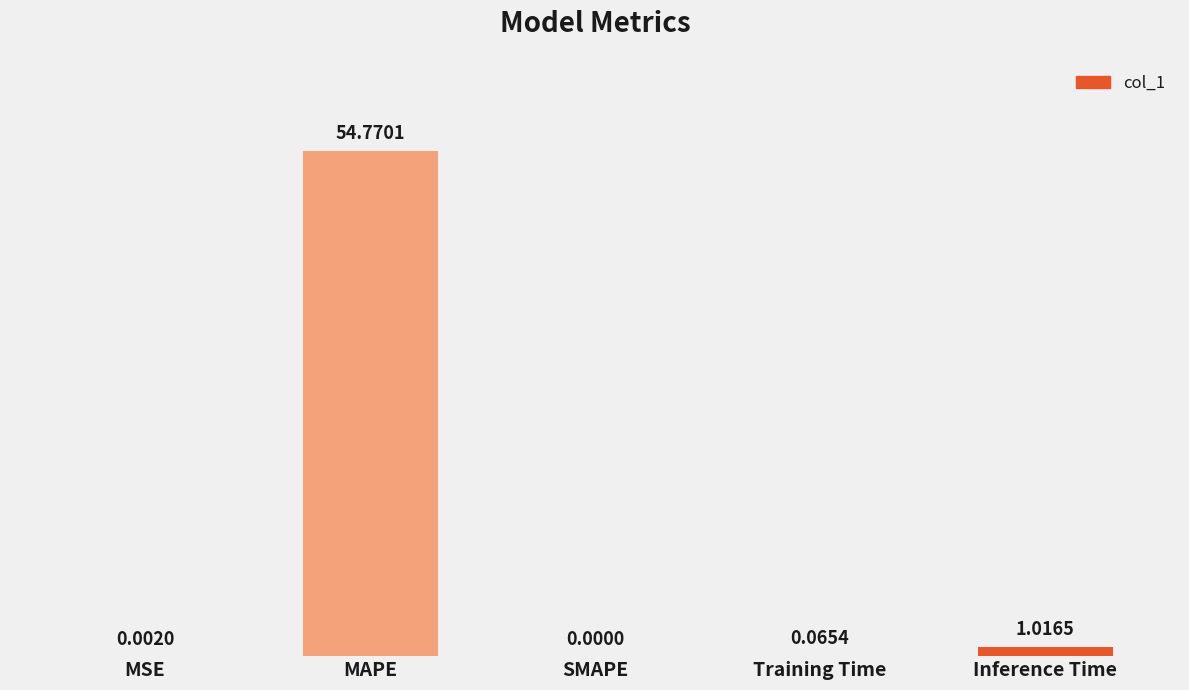

How many series are shown in this chart?

1